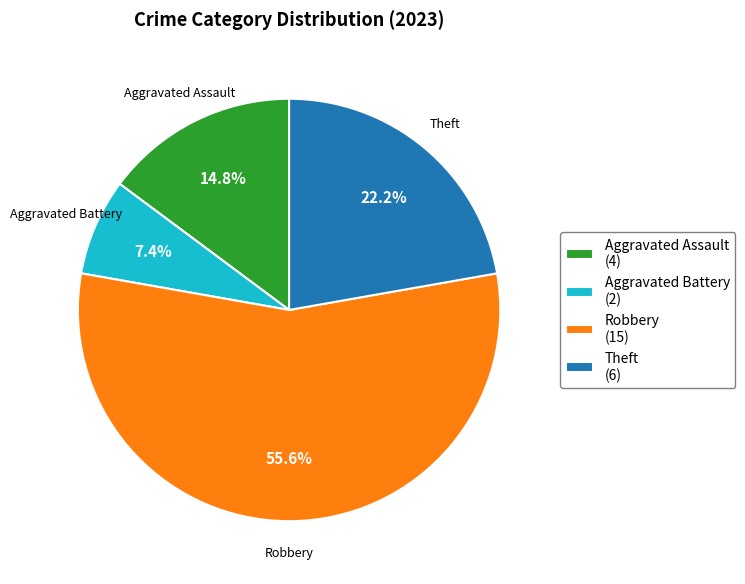

Between Aggravated Battery (2) and Aggravated Assault (4), which is larger?

Aggravated Assault (4)